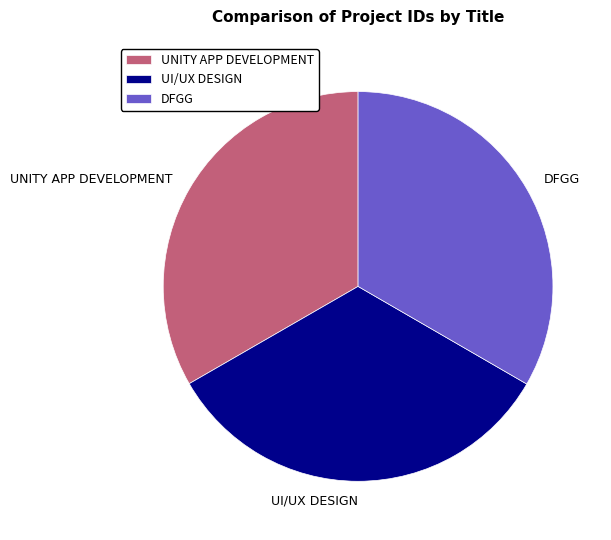

True or false: DFGG accounts for 40% of the total.

False